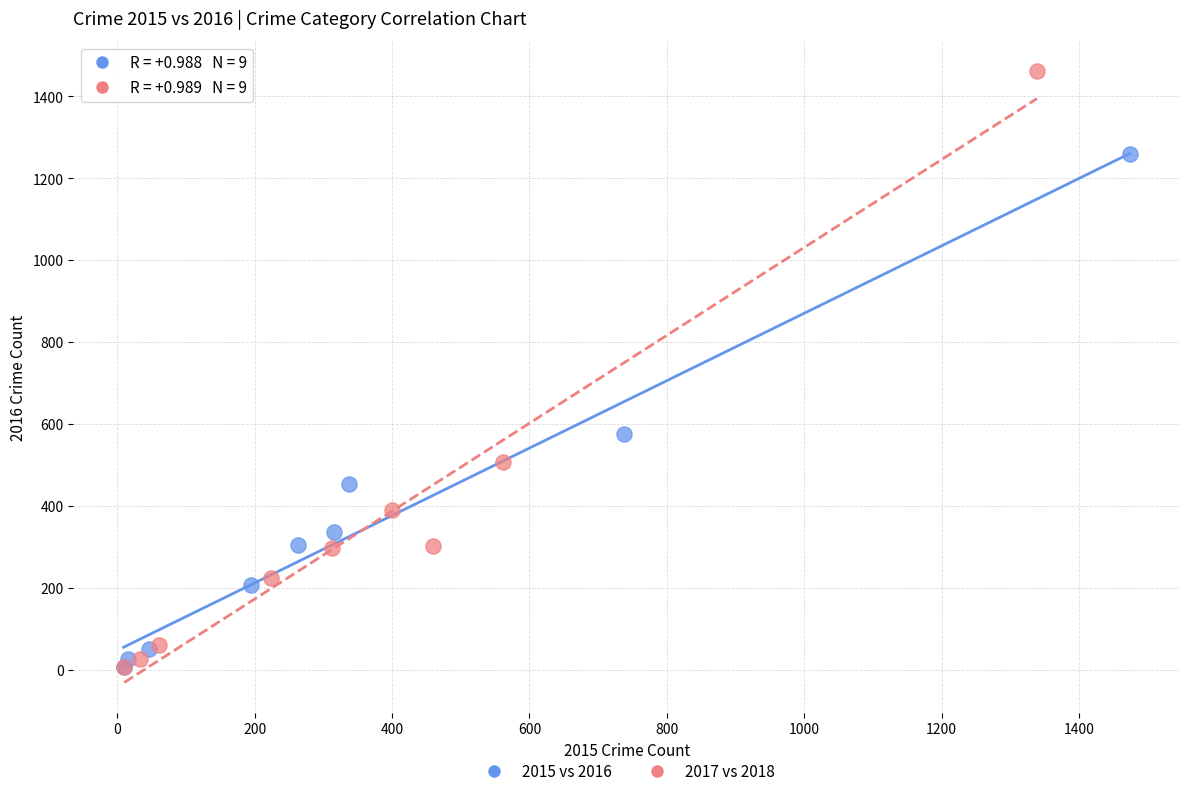

Which series has the widest spread of Y values?

2017 vs 2018